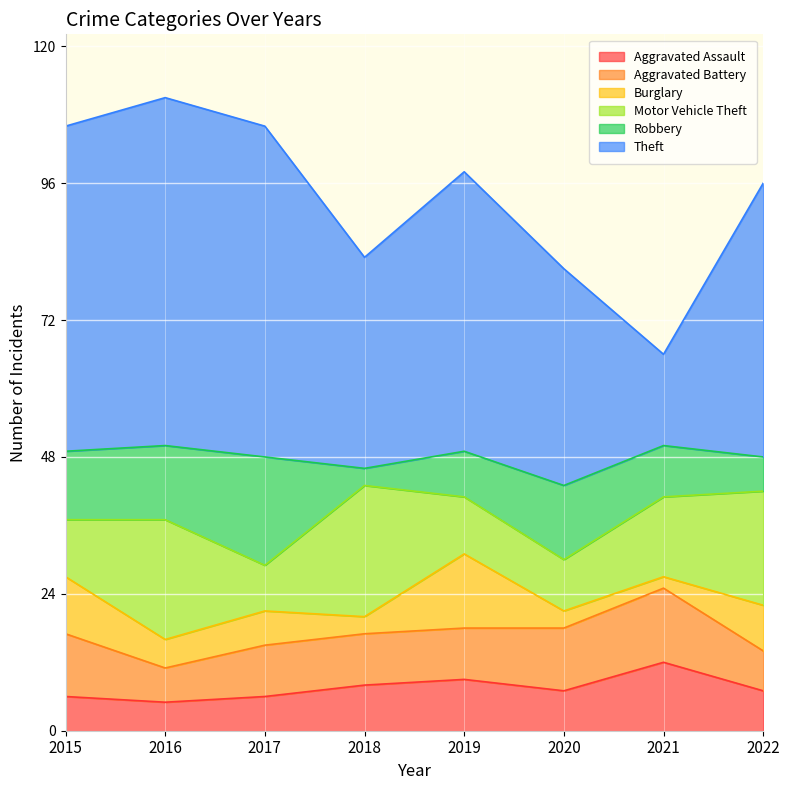

How many data points in Motor Vehicle Theft are above 14?

3